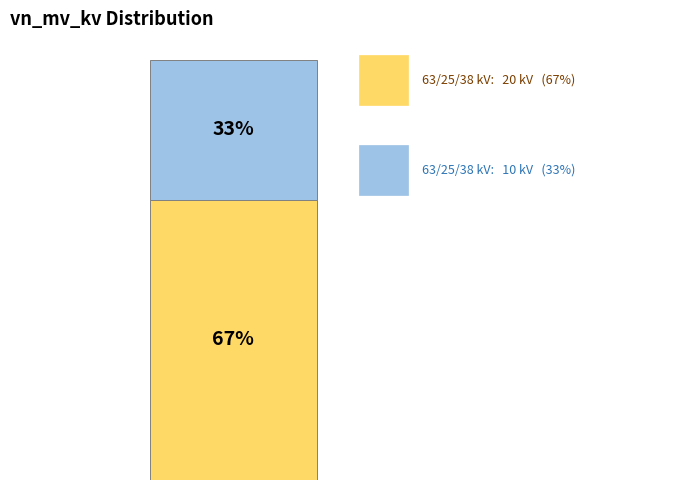

Are the bars horizontal?

No